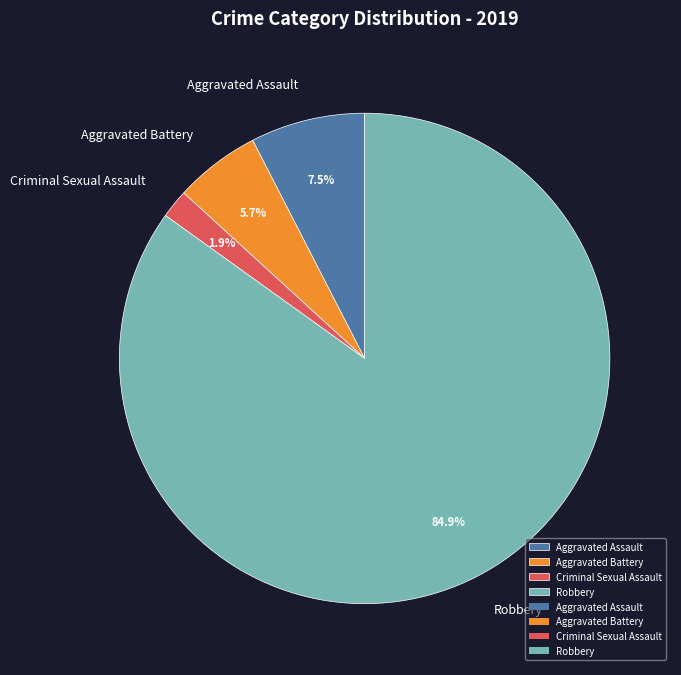

Is it true that Robbery is 85% of the pie?

True